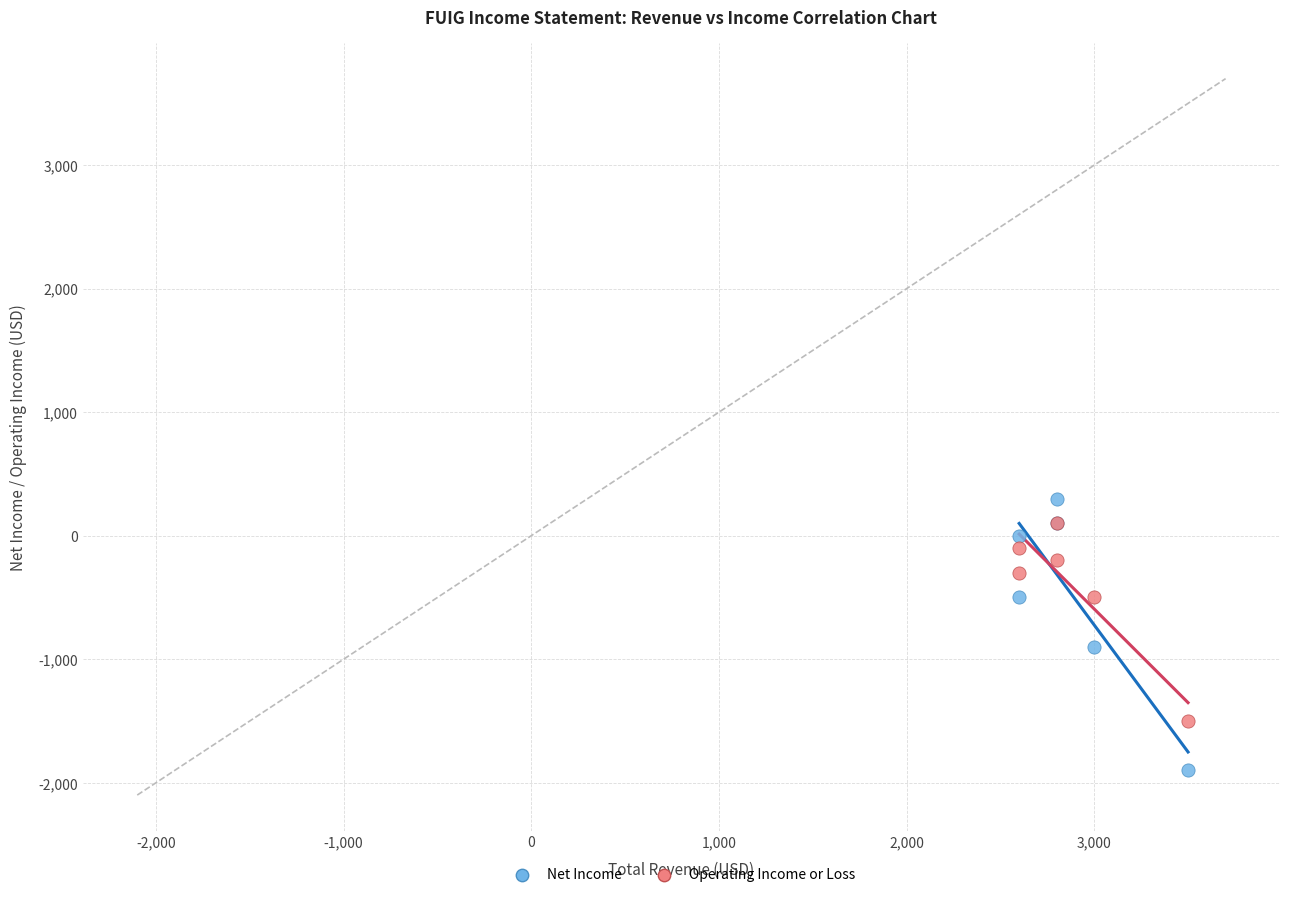

In the Net Income series, what Y value is closest to -800?

-900